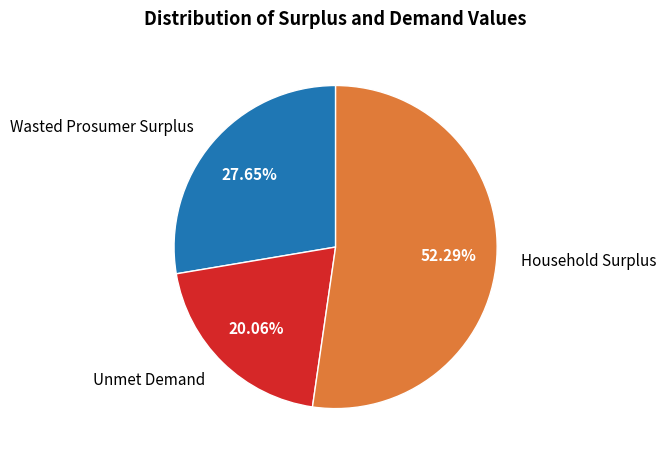

How many segments does this pie chart have?

3